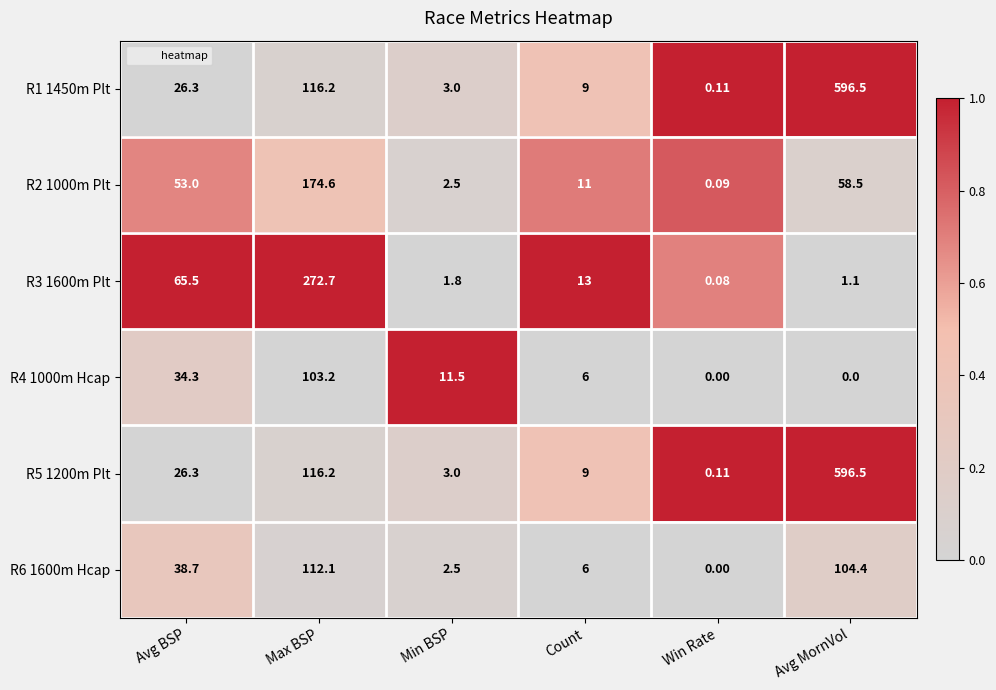

Is the value of R5 1200m Plt at Min BSP greater than the value of R6 1600m Hcap at Count?

No